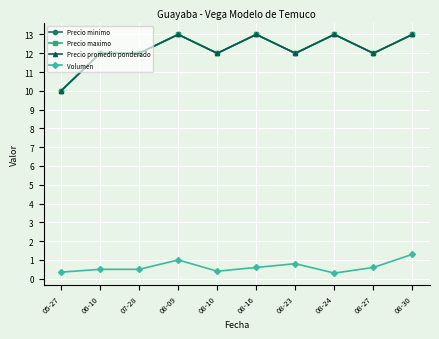

True or false: Precio promedio ponderado has more than 0 points higher than both neighbors.

True